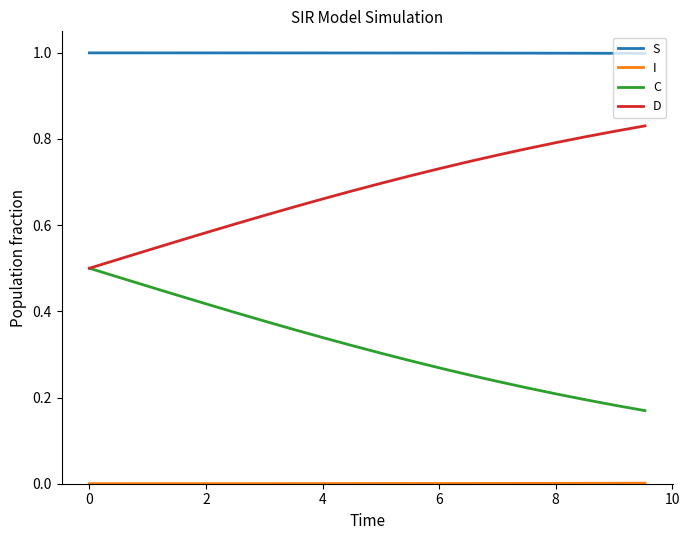

True or false: S and D intersect in this chart.

False